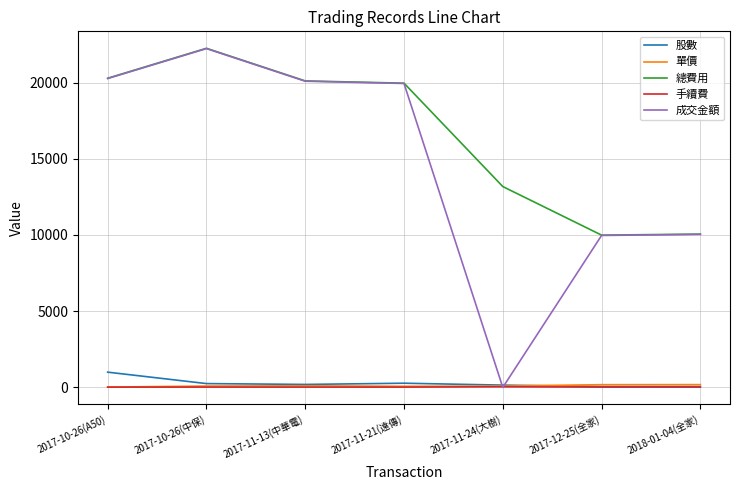

True or false: 成交金額 has a value of 33078.2 at 2017-10-26(中保).

False